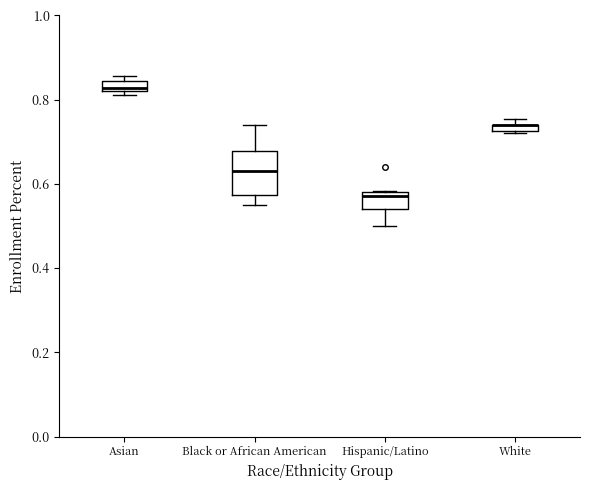

Where is the upper edge of the box for Hispanic/Latino on the y-axis? The values are not printed on the chart, so give them approximately, as read against the axis.

0.58